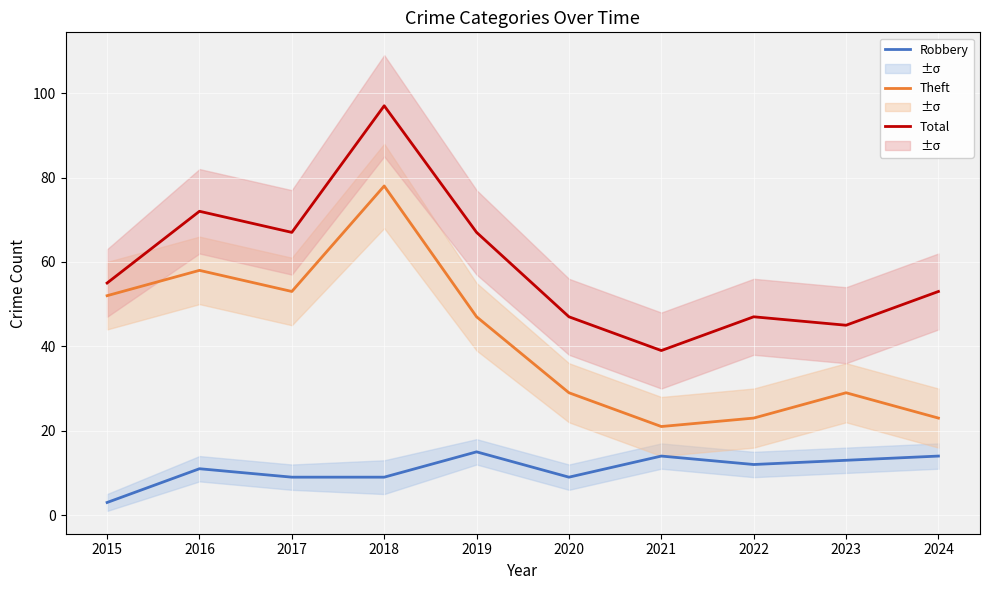

True or false: Robbery and Theft intersect in this chart.

False